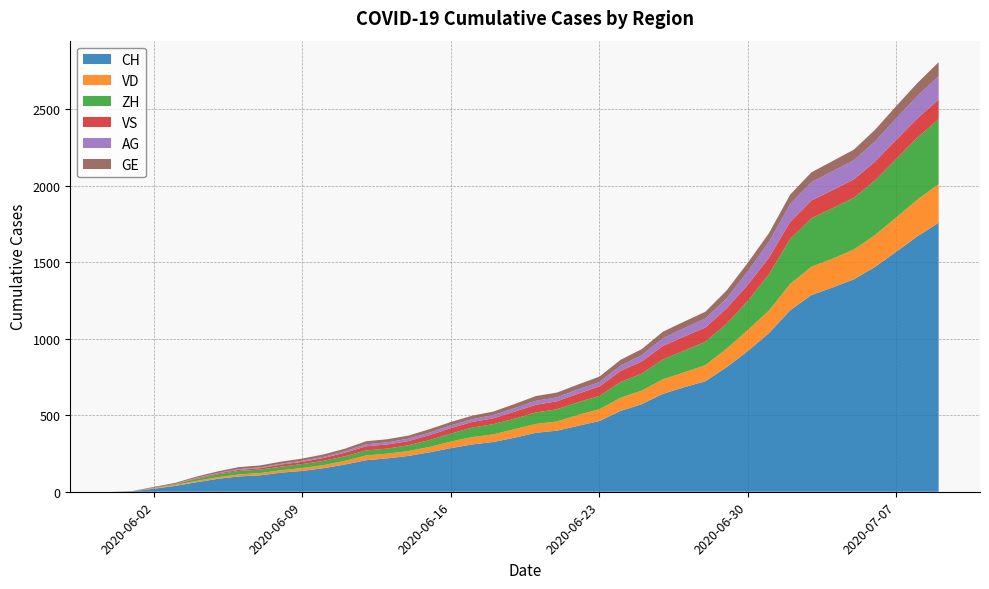

Reading left to right, extract all data points from this chart.

CH: 0	3	20	38	62	84	100	107	125	136	154	178	206	218	234	258	285	309	325	353	385	399	431	462	528	572	640	683	722	814	919	1037	1186	1285	1335	1388	1469	1568	1669	1758
VD: 0	0	4	6	9	11	13	15	16	19	20	24	31	31	32	35	43	48	50	56	58	60	71	77	86	89	95	97	105	121	138	147	172	185	188	195	208	224	240	252
ZH: 0	0	2	5	13	19	23	23	23	26	28	30	33	33	38	45	52	62	67	68	75	80	83	87	103	111	130	142	153	162	190	238	294	317	330	338	357	382	405	424
VS: 0	1	2	2	4	6	7	9	14	15	19	23	27	27	27	32	36	37	38	46	50	52	56	62	72	80	88	92	93	101	105	108	112	116	118	120	123	126	126	128
AG: 0	0	0	1	3	3	5	5	5	7	7	10	13	14	16	17	18	18	21	23	26	26	28	28	35	40	50	55	59	65	88	103	116	120	123	125	132	140	147	153
GE: 0	1	4	6	8	10	13	13	14	14	16	16	20	20	20	22	22	23	23	27	31	31	32	36	38	40	43	43	44	52	56	57	62	64	67	69	76	80	84	92